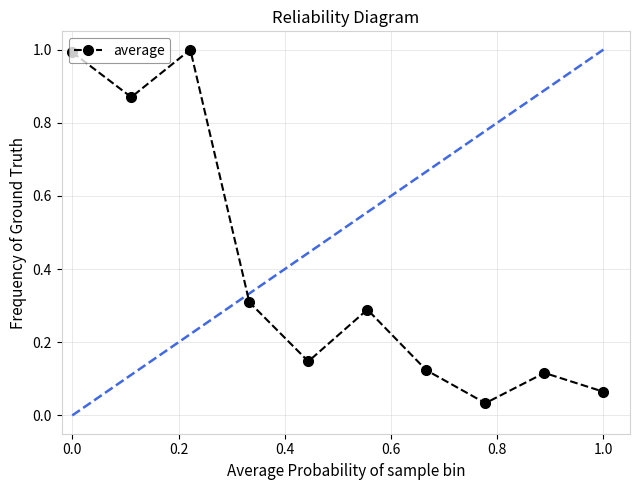

True or false: the data has more than 1 interior local peaks.

True